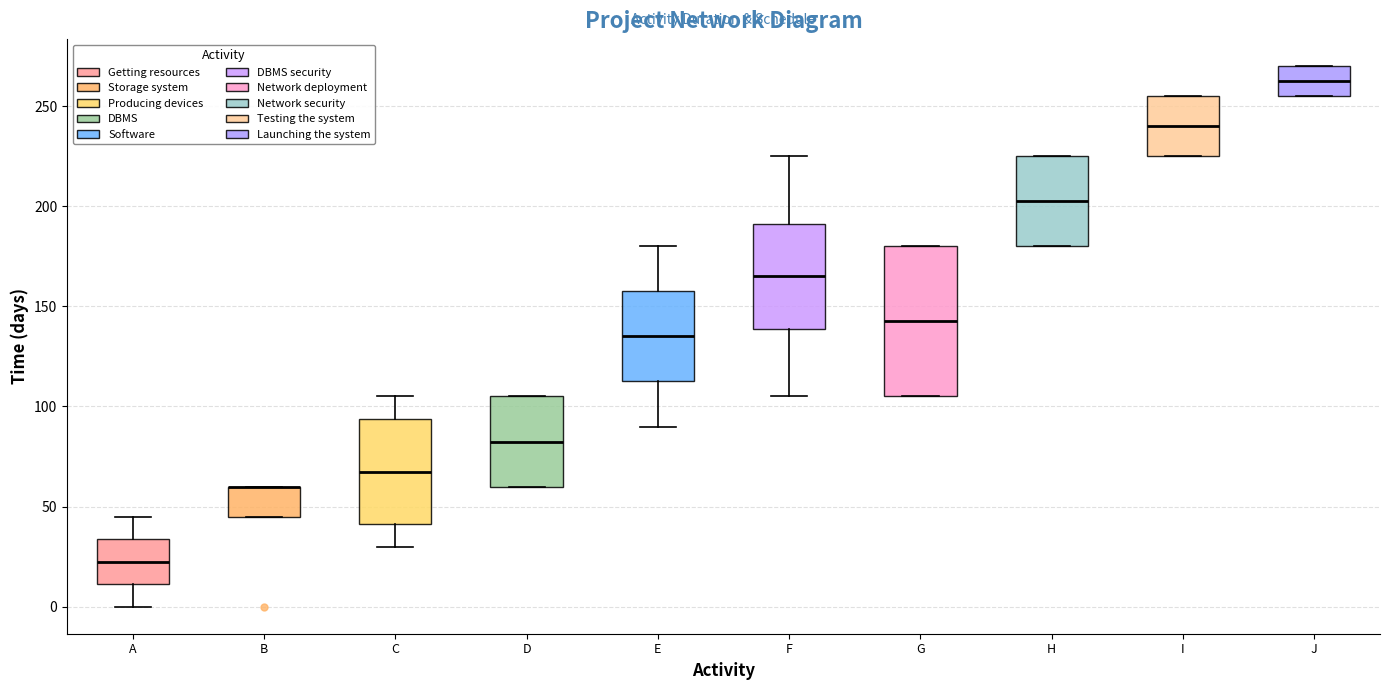

Reading left to right, transcribe this box plot: for each box, give where its median line is, the range the box spans, and where its two whiskers end, as read against the y-axis. The values are not printed on the chart, so give them approximately, as read against the axis.

A: median 25, box 10 to 35, whiskers 0 to 45
B: median 60 (drawn on the box's upper edge), box 45 to 60, whiskers 45 to 60
C: median 70, box 40 to 95, whiskers 30 to 105
D: median 85, box 60 to 105, whiskers 60 to 105
E: median 135, box 115 to 160, whiskers 90 to 180
F: median 165, box 140 to 190, whiskers 105 to 225
G: median 145, box 105 to 180, whiskers 105 to 180
H: median 205, box 180 to 225, whiskers 180 to 225
I: median 240, box 225 to 255, whiskers 225 to 255
J: median 265, box 255 to 270, whiskers 255 to 270